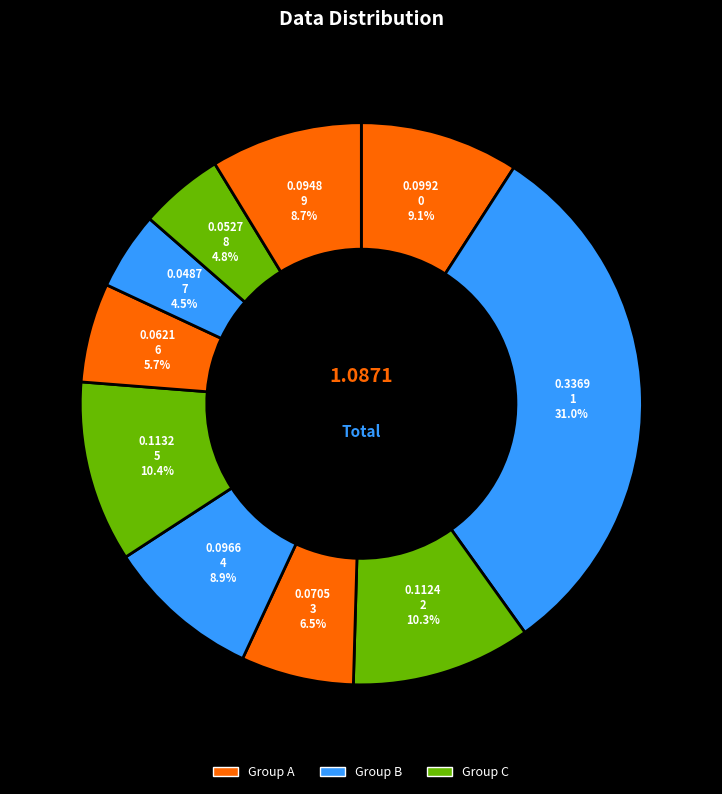

How many slices are in this pie chart?

10